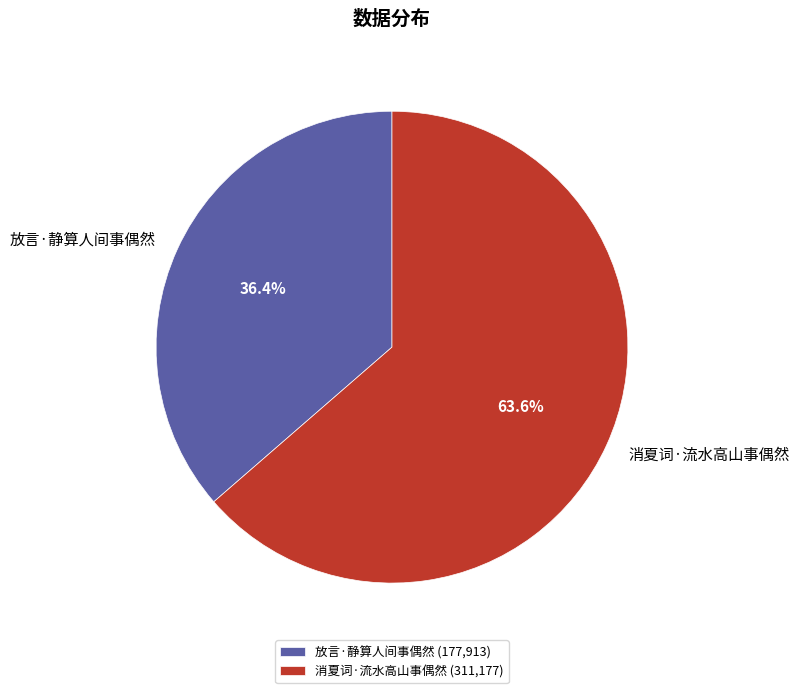

To the nearest percent, what is the combined percentage of 放言·静算人间事偶然 and 消夏词·流水高山事偶然?

100%